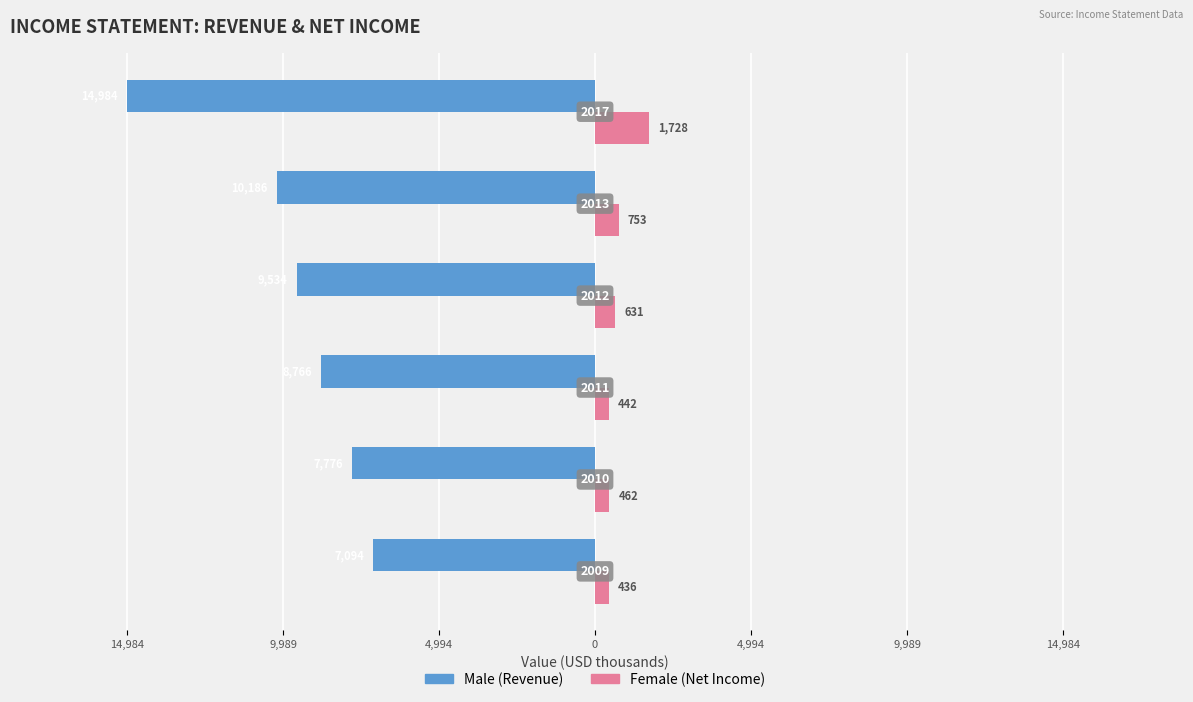

What is the value of the Male bar at the 3rd from the left?

-8766